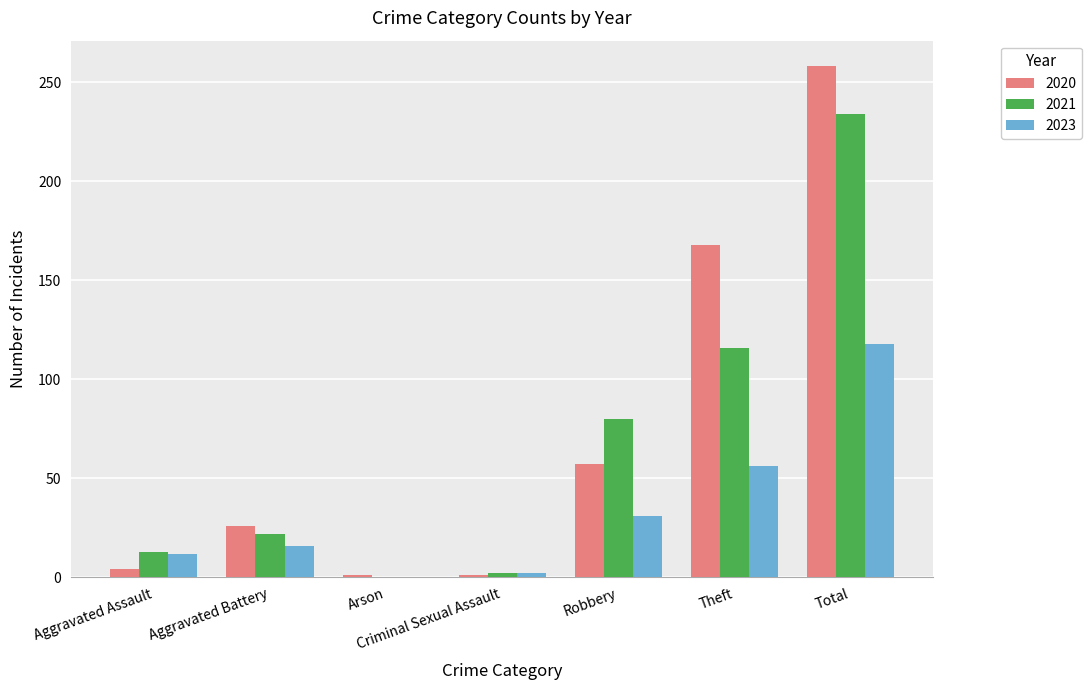

What is the highest value of the 2021 series?

234